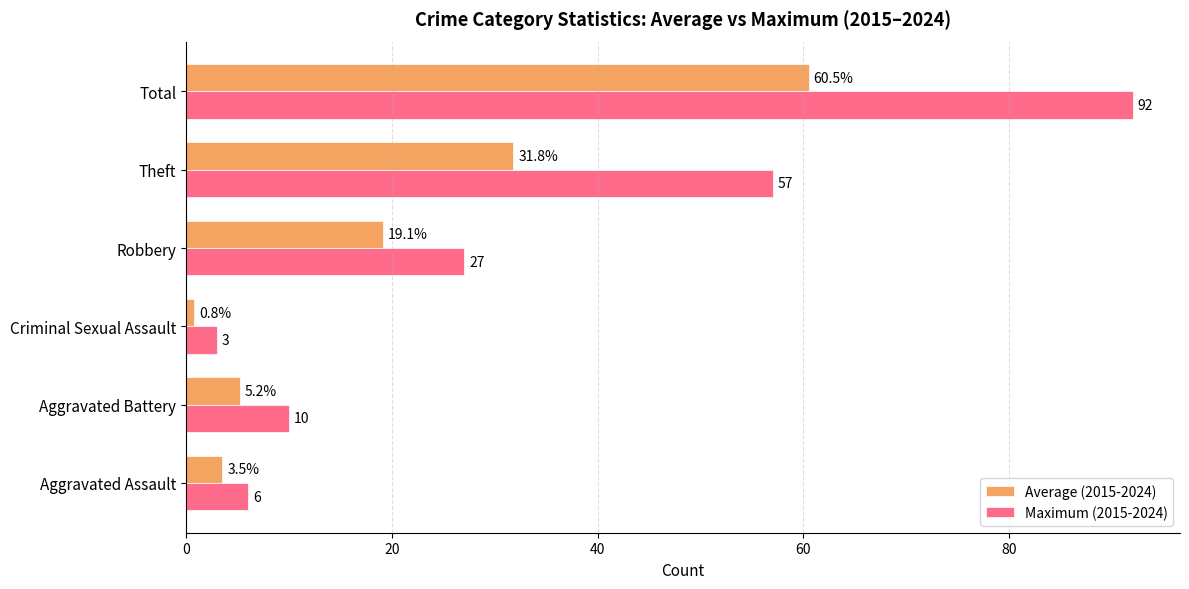

Rank the series by their average value, from highest to lowest.

Maximum (2015-2024), Average (2015-2024)